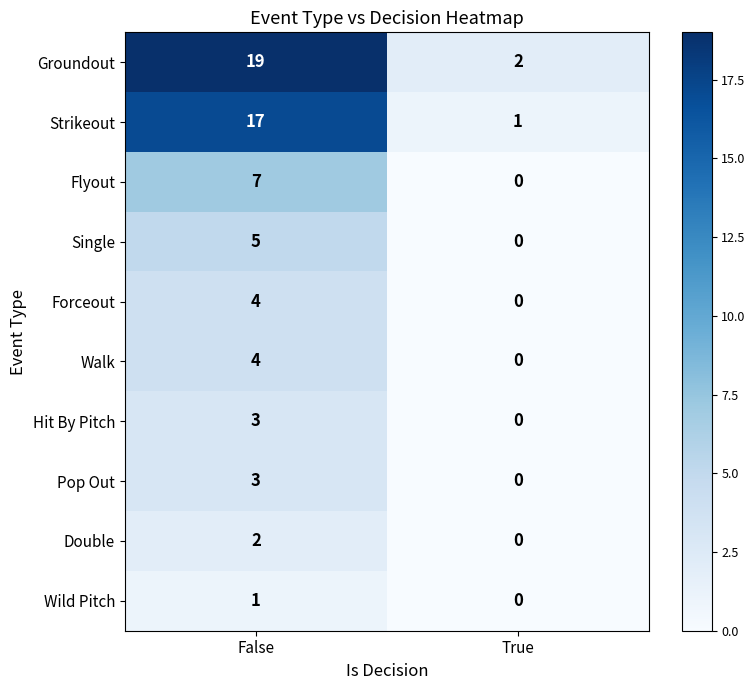

True or false: Double has a value of 0 at True.

True